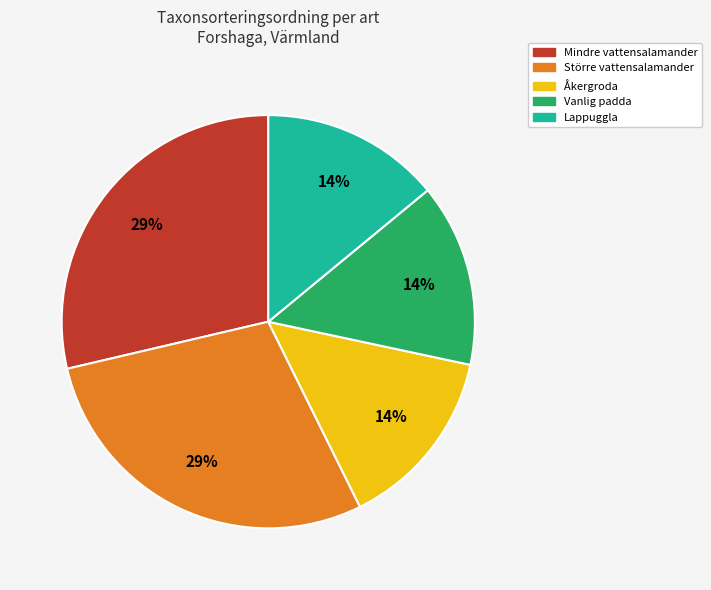

To the nearest percent, what is the average slice percentage?

20%